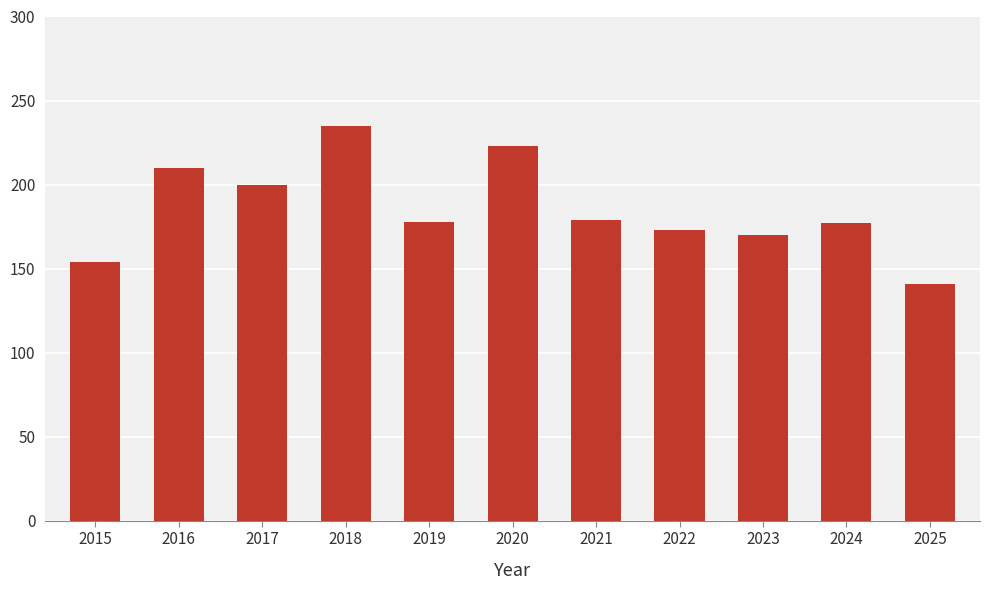

What value does the data have at 2016, to the nearest 5?

210